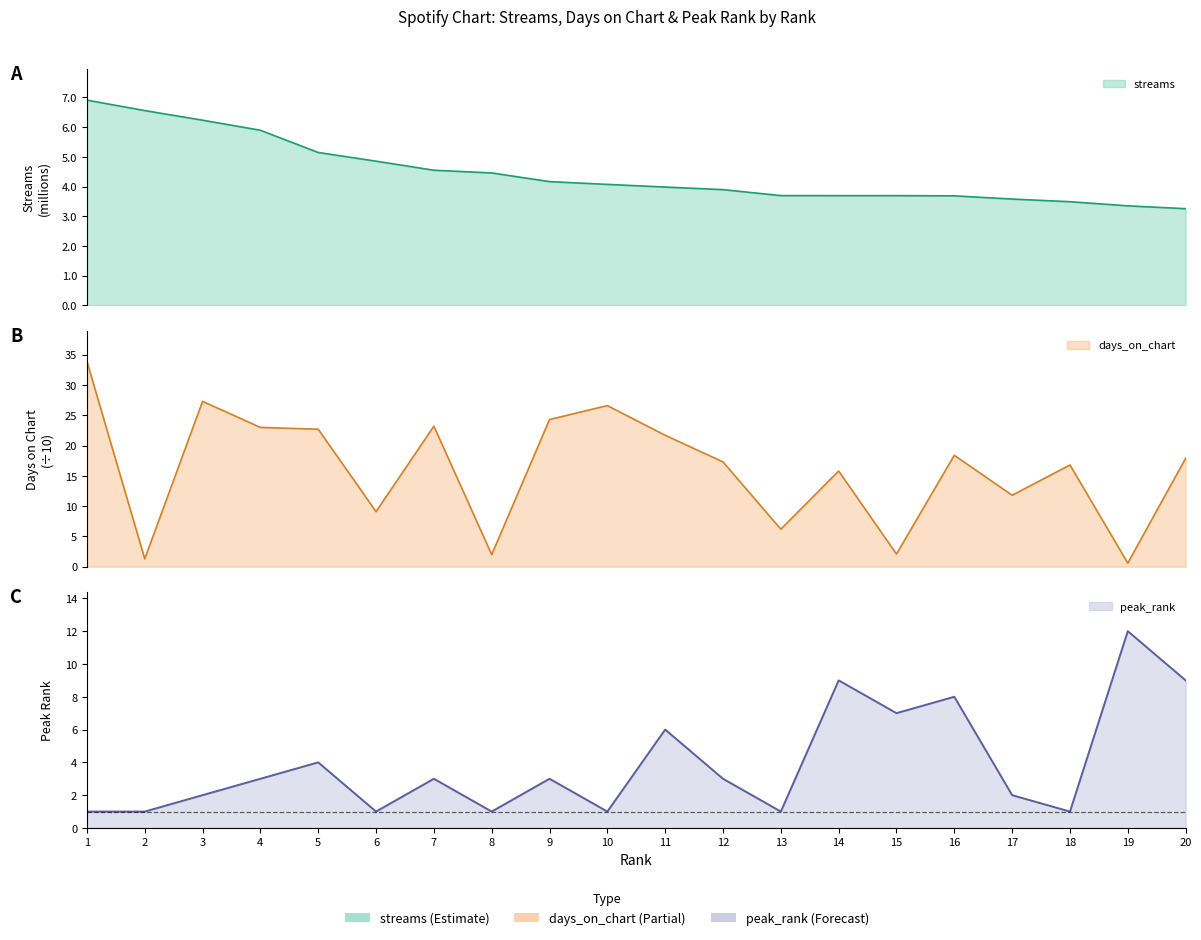

List the series in order of their peak value, lowest first.

streams, peak_rank, days_on_chart